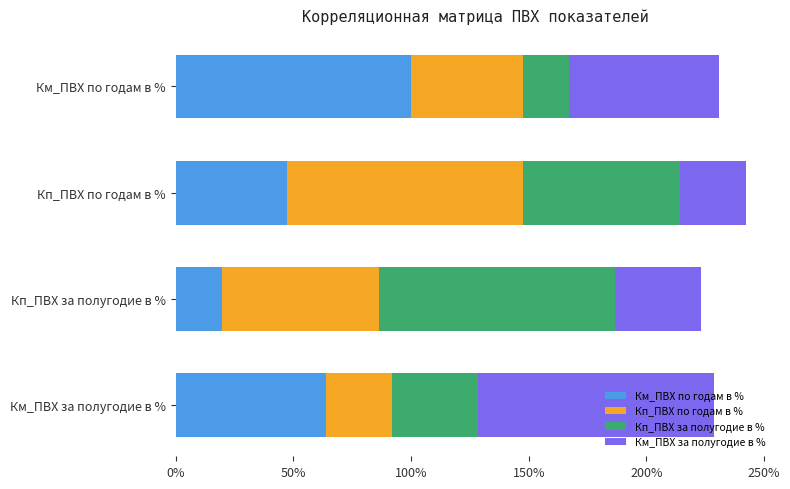

What are all the series names shown in the legend?

Км_ПВХ по годам в %, Кп_ПВХ по годам в %, Кп_ПВХ за полугодие в %, Км_ПВХ за полугодие в %